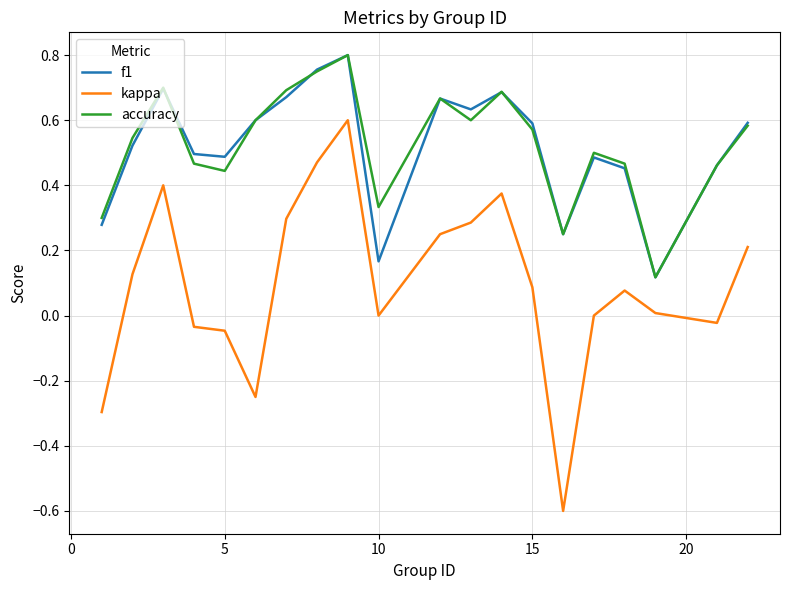

In f1, how many points are higher than both neighbors (excluding endpoints)?

5